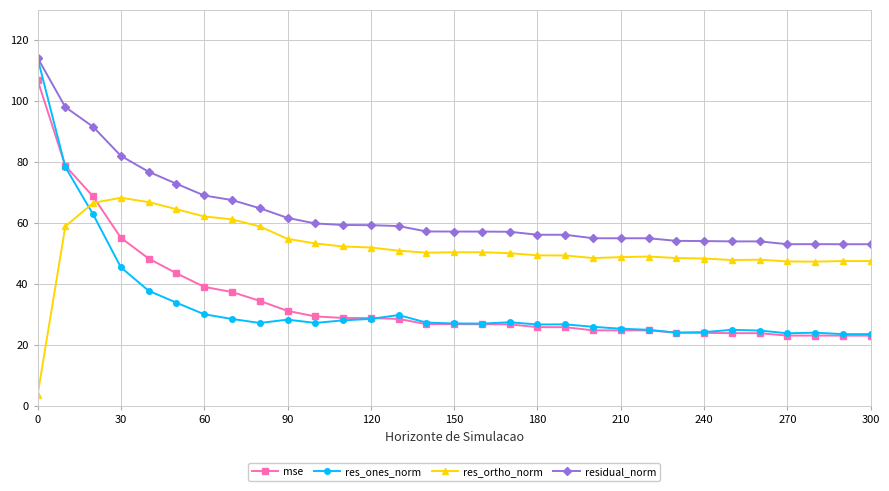

True or false: mse and residual_norm intersect in this chart.

False